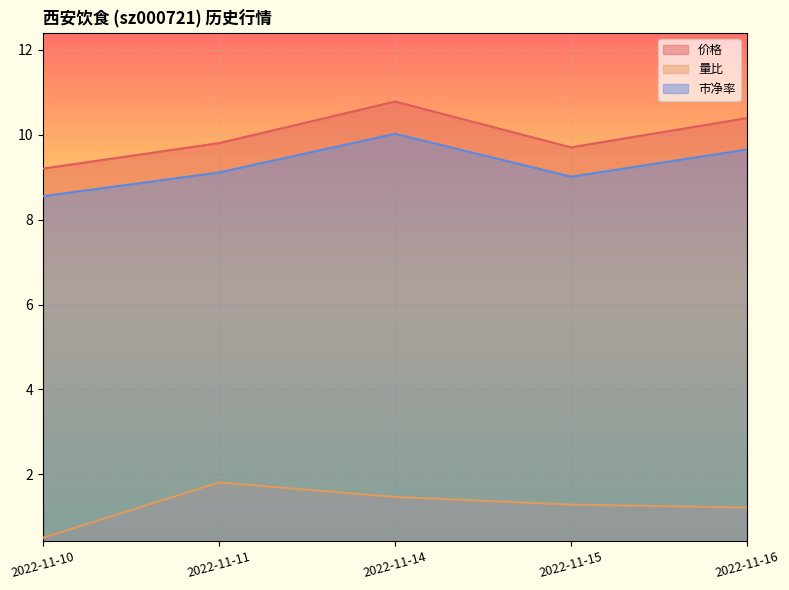

Which series has the largest range (max minus min)?

价格